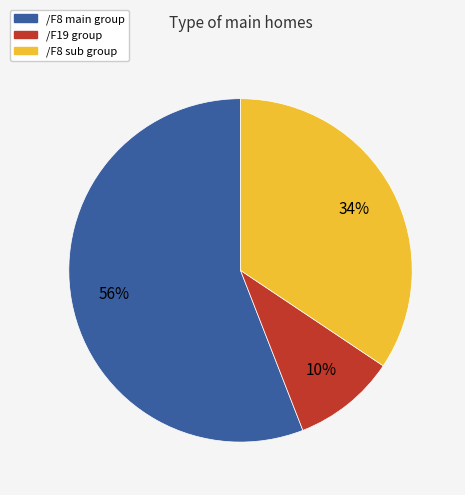

To the nearest percent, what is the difference between the /F8 sub group and /F8 main group slice percentages?

22%